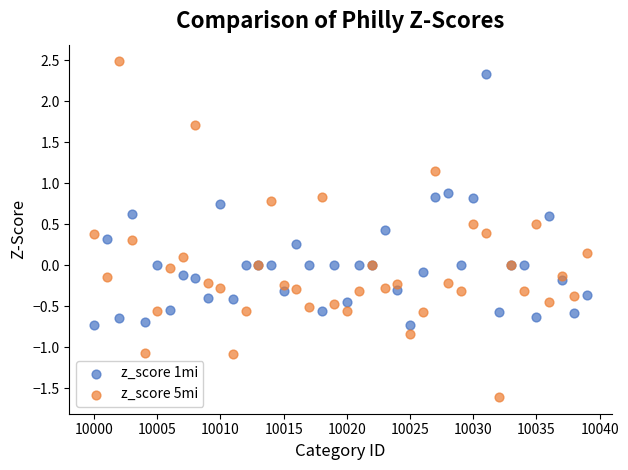

Which series reaches the minimum Y coordinate?

z_score 5mi